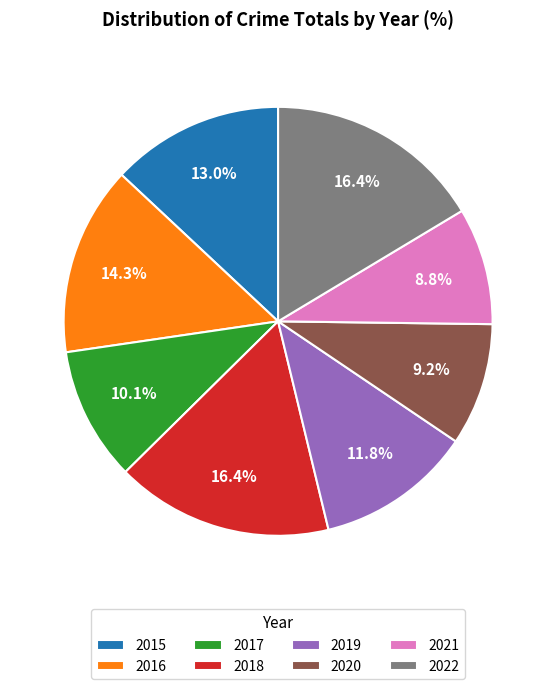

To the nearest percent, what percentage of the pie is 2021?

9%